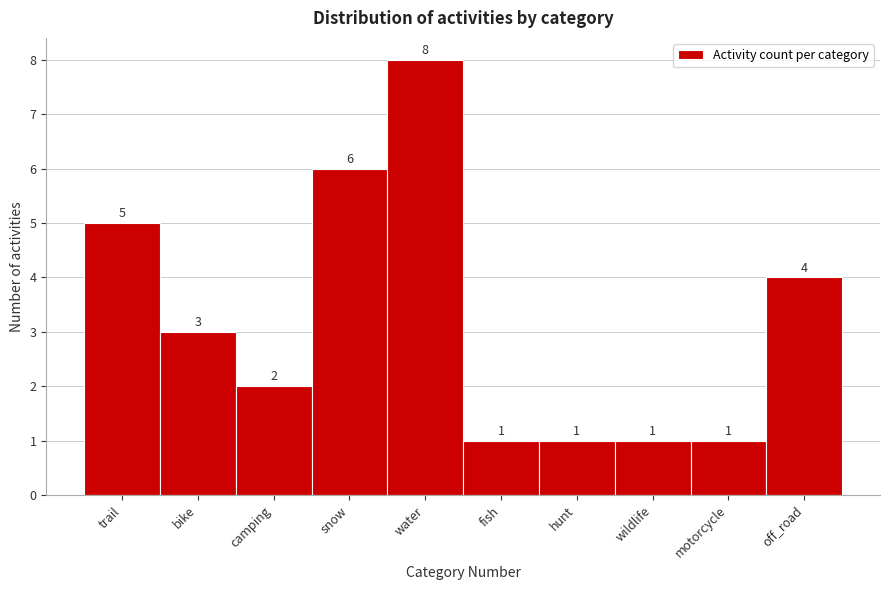

Reading right to left, extract all data points from this chart.

4	1	1	1	1	8	6	2	3	5